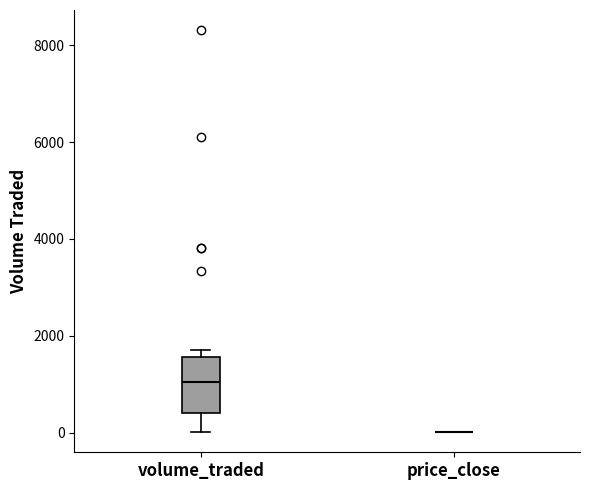

Which box is the tallest, from its lower edge to its upper edge?

volume_traded